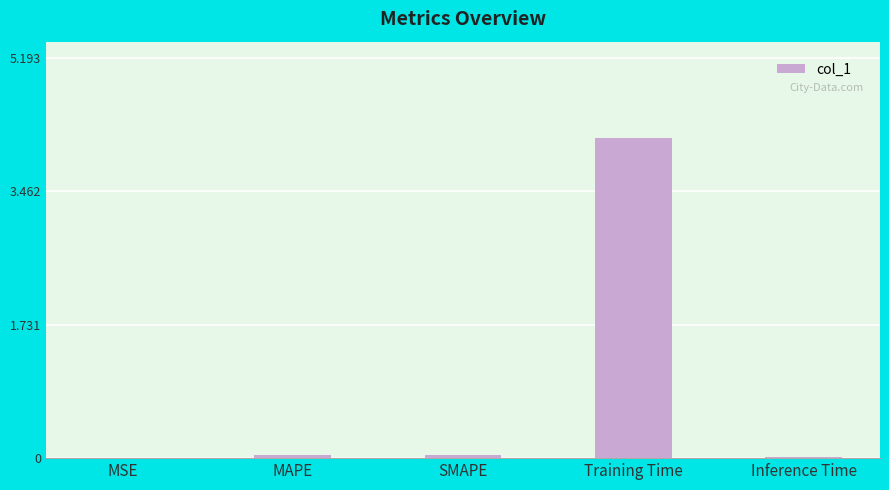

Is it true that the value at MSE is 0.0?

True